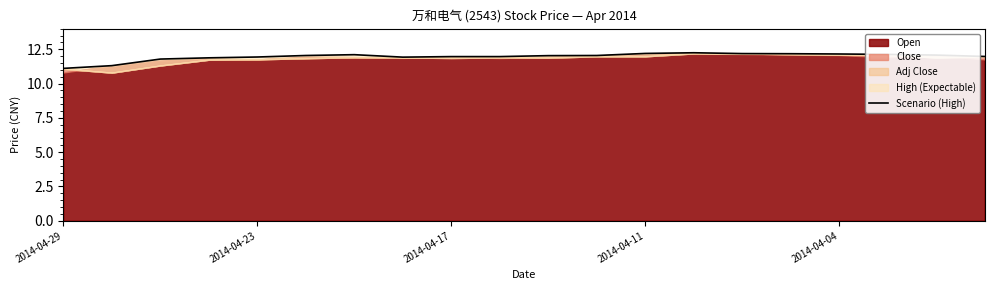

How many categories are shown in the chart?

20